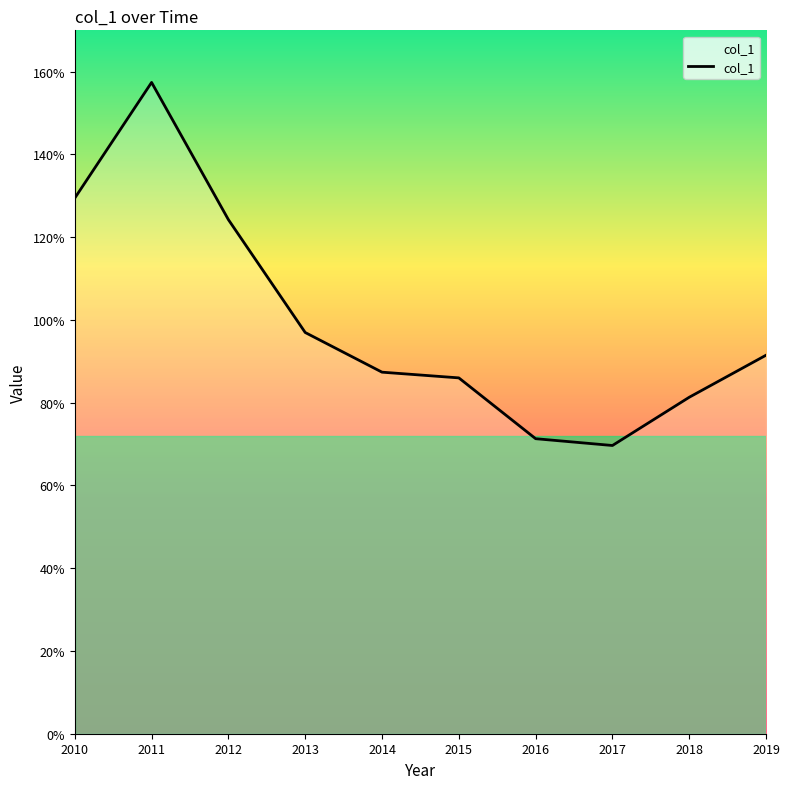

Reading left to right, transcribe all the data shown in this chart.

1.3	1.6	1.2	1.0	0.9	0.9	0.7	0.7	0.8	0.9